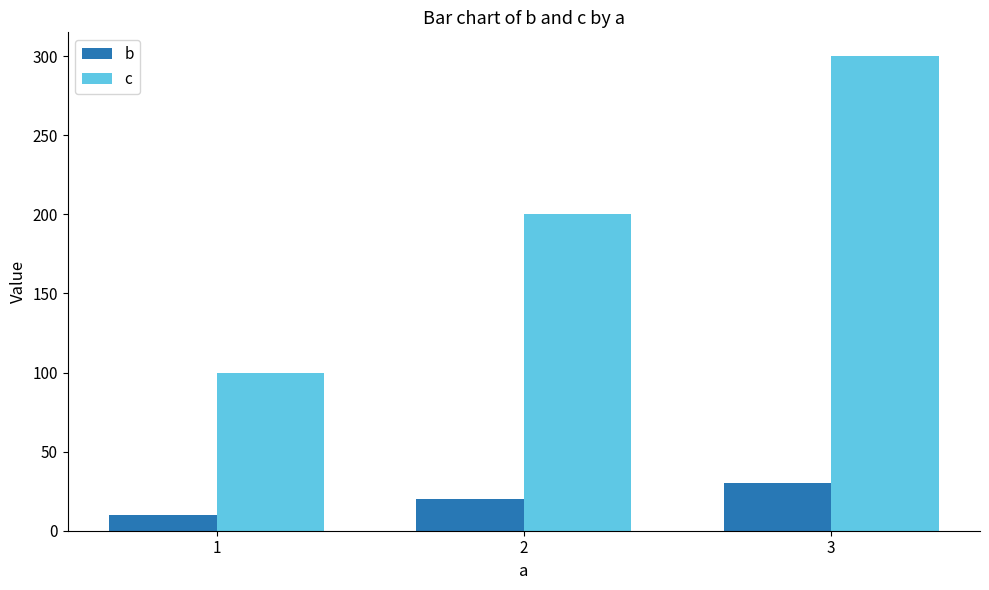

List the series in order of their overall mean, highest first.

c, b